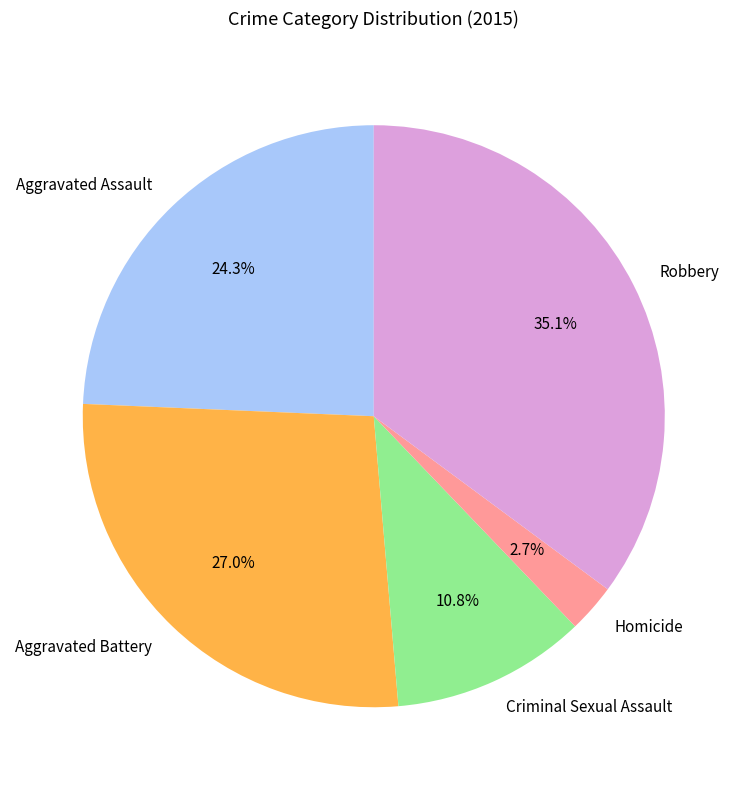

Is it true that Aggravated Assault is 24% of the pie?

True